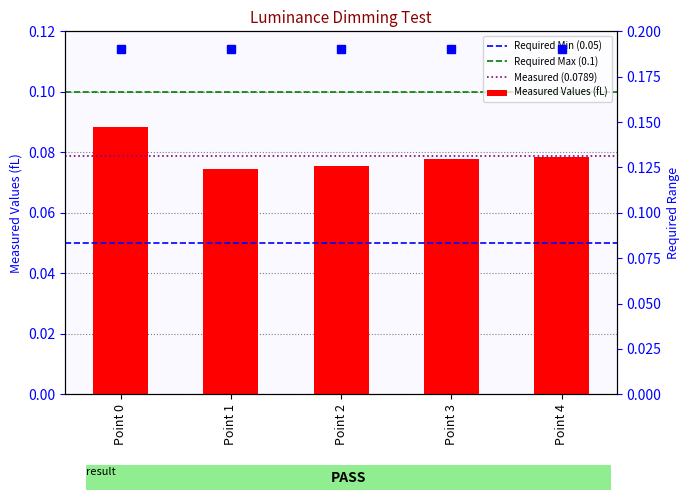

Reading left to right, what are all the values shown in this chart?

0.1	0.1	0.1	0.1	0.1